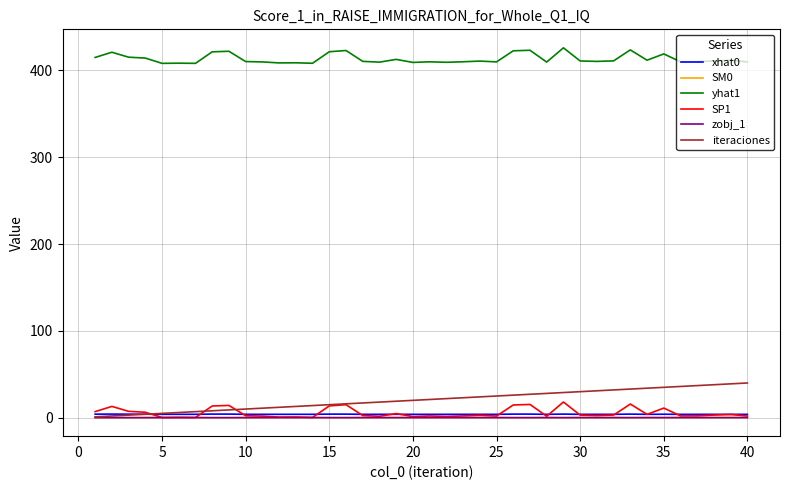

True or false: SP1 and yhat1 cross at least once.

False